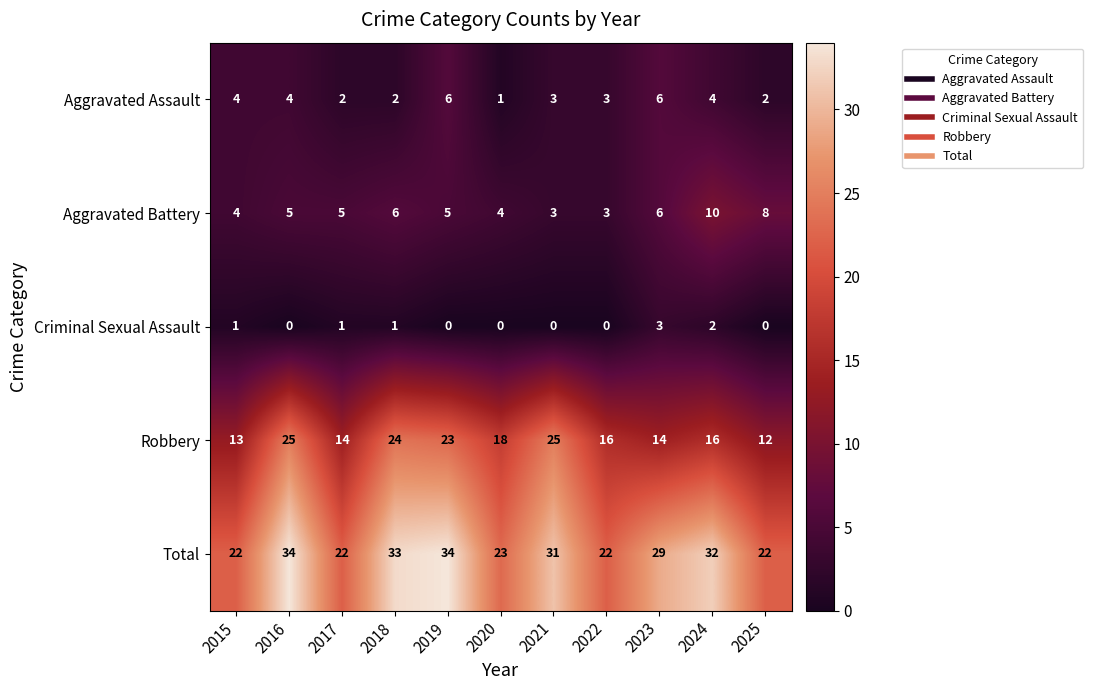

What is the difference between the maximum and minimum values in the Aggravated Battery series?

7